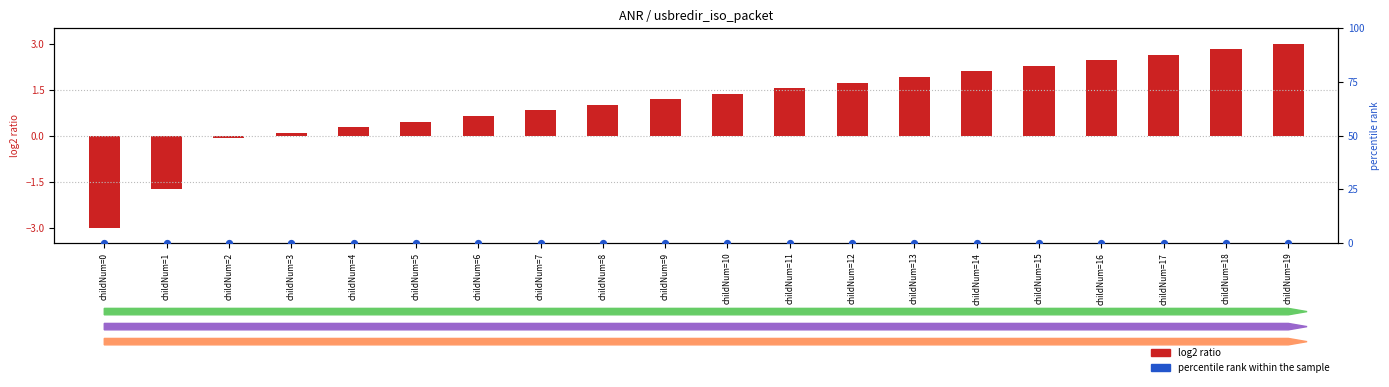

Which series reaches the minimum Y coordinate?

log2 ratio